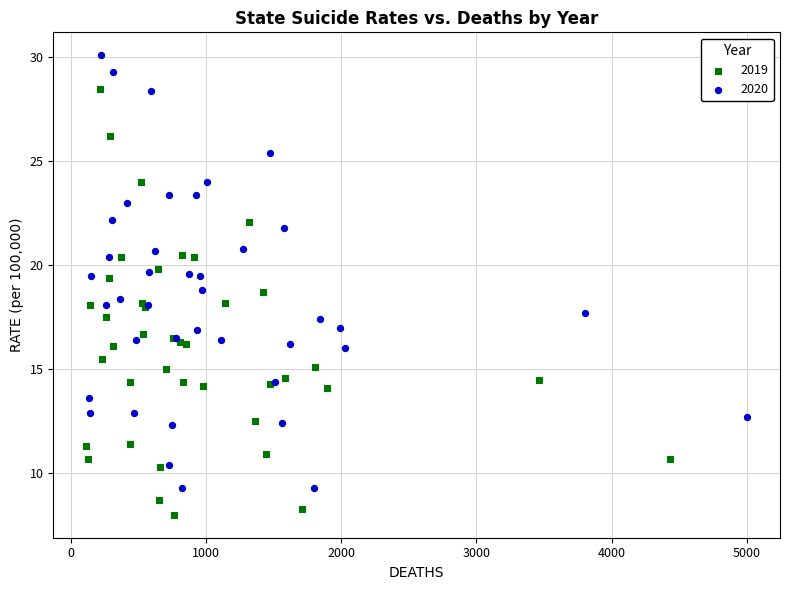

Which series has the widest spread of Y values?

2020